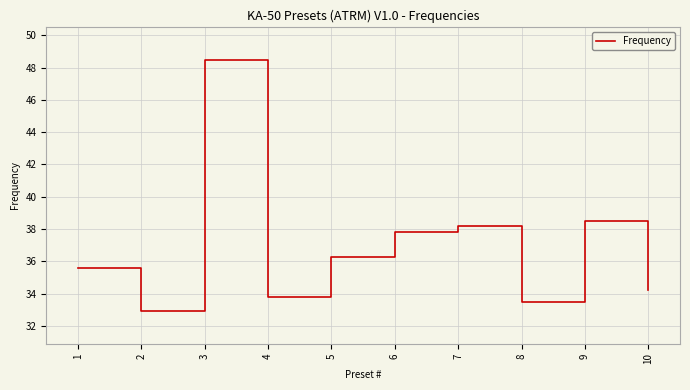

Where is the data nearest to the value 40?

9